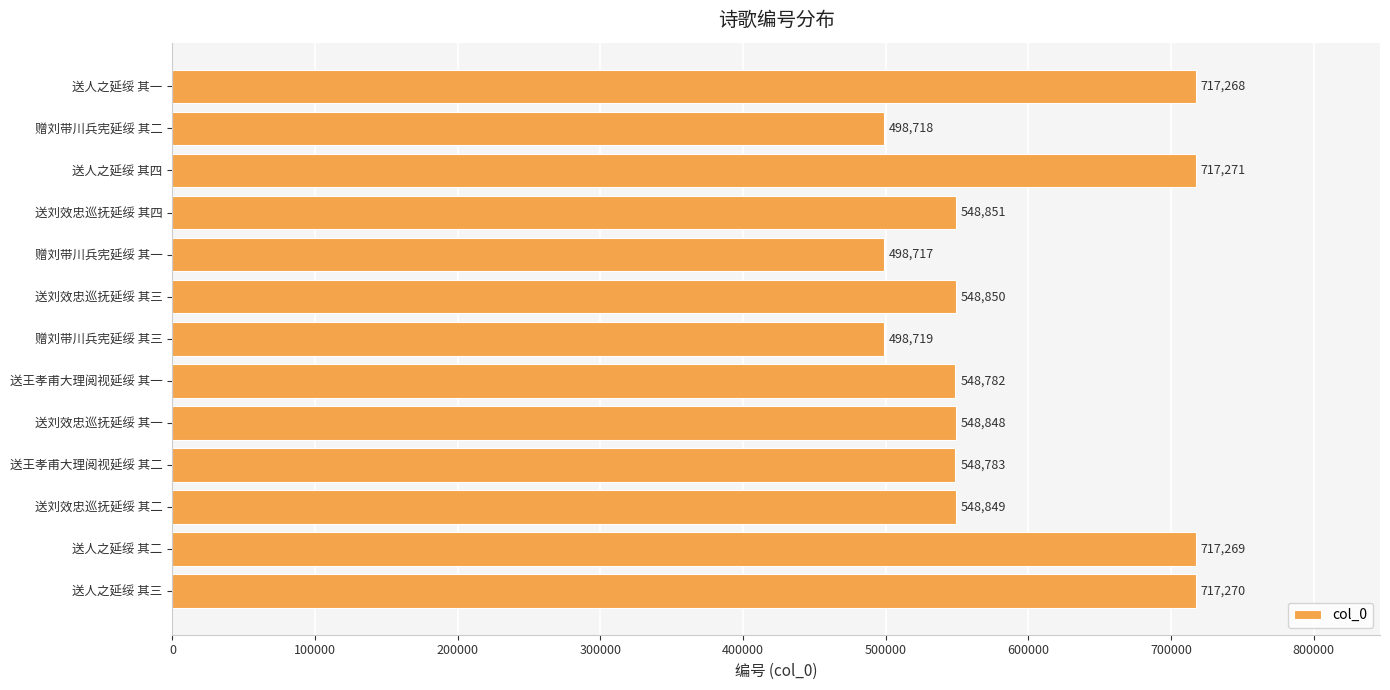

What is the minimum value shown in the chart?

498717